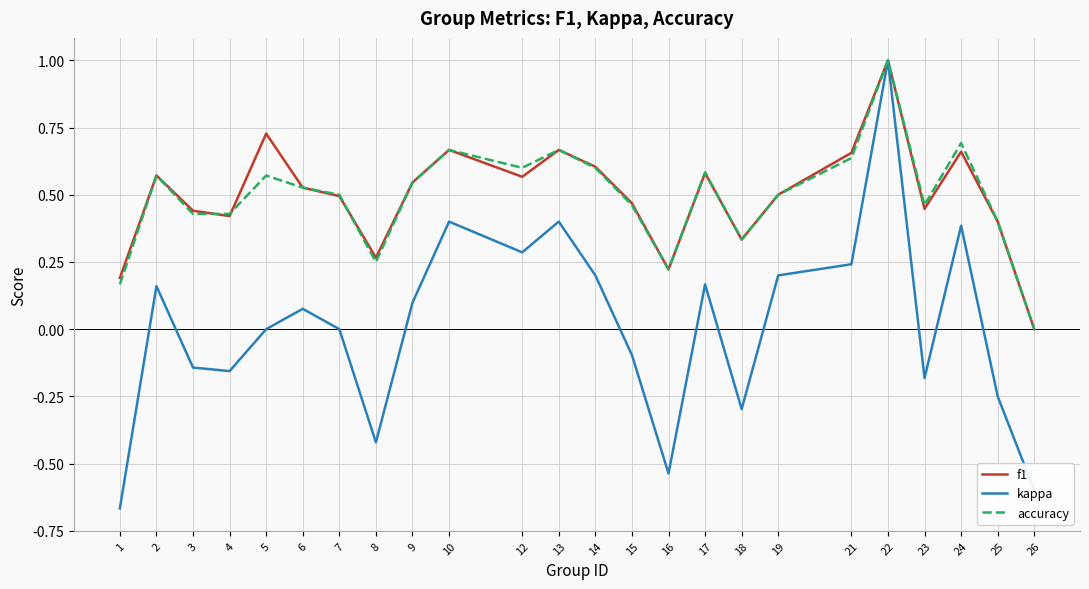

True or false: f1 has a value of 0.7 at 21.

True